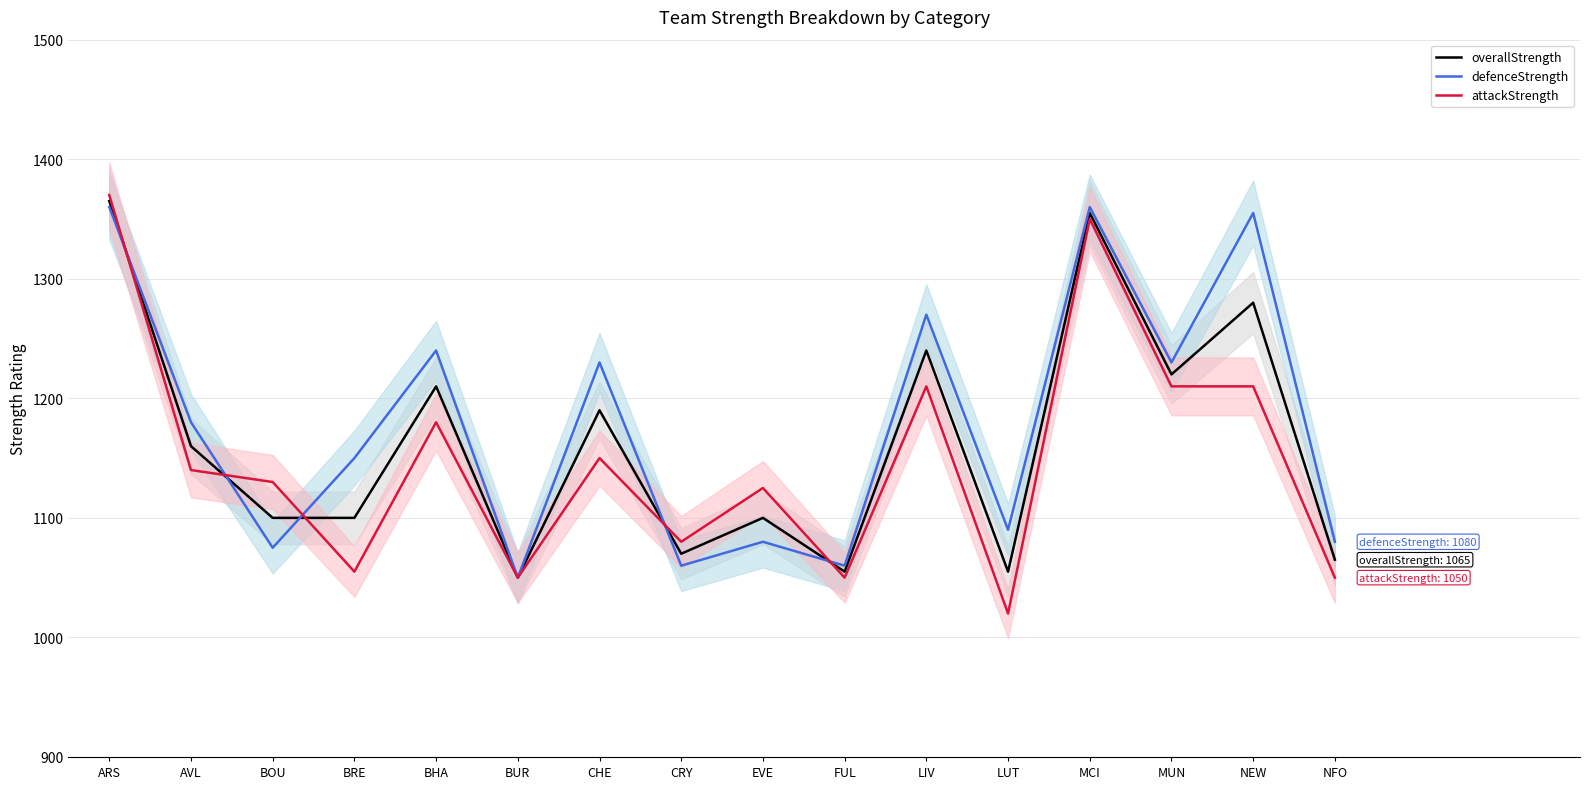

What is the sum of the attackStrength values at BUR and MUN?

2260